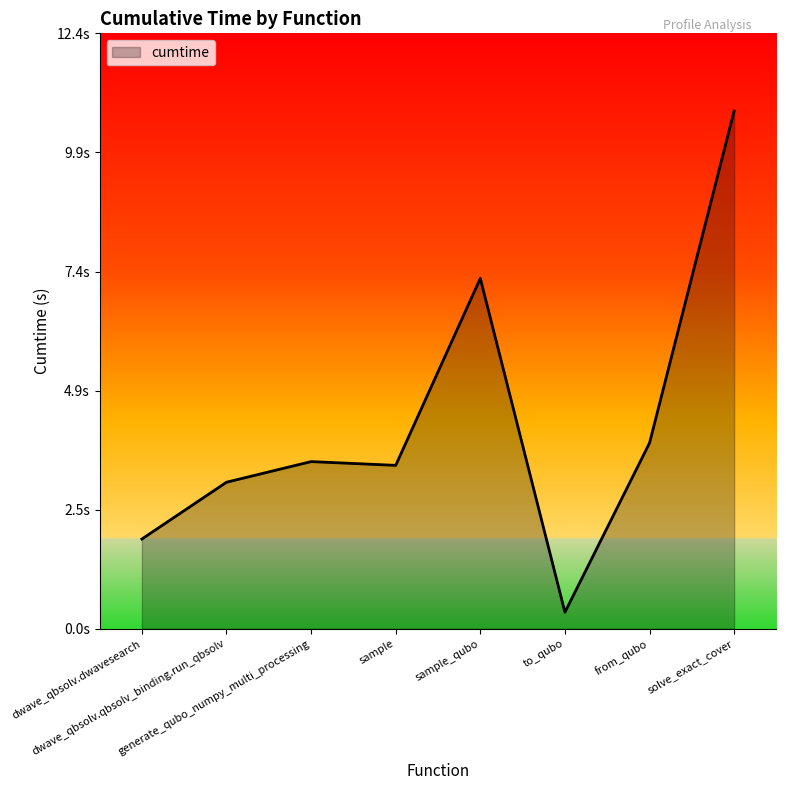

Does the chart have visible grid lines?

No